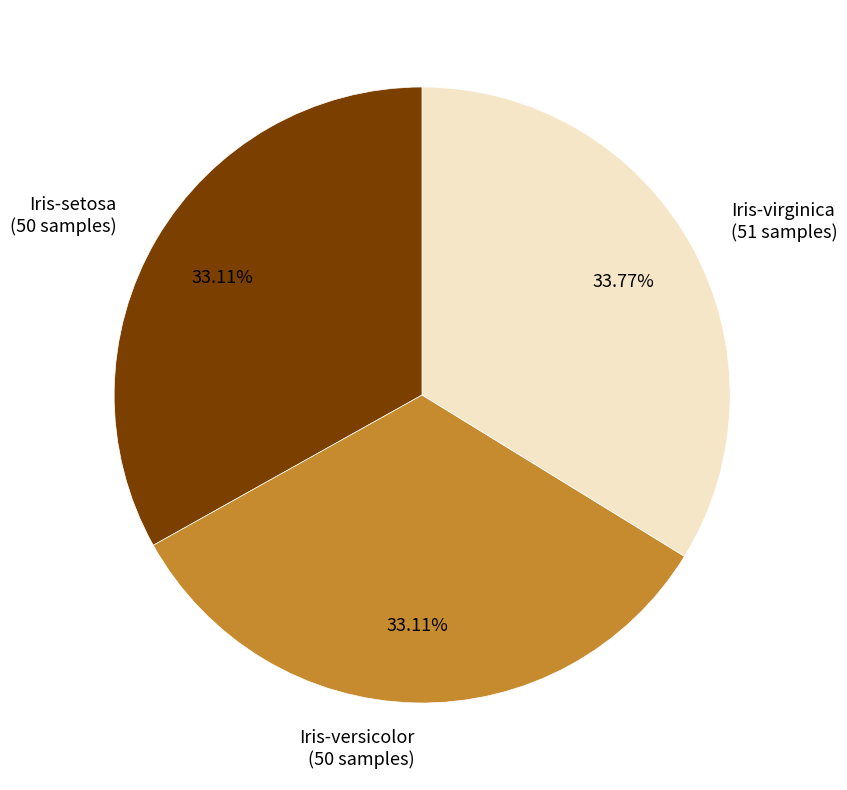

Combined, do Iris-setosa and Iris-versicolor account for over 50%?

Yes